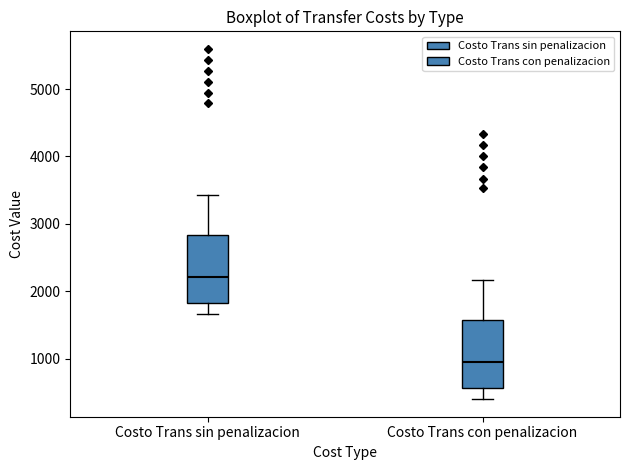

Where does the upper whisker of the box for Costo Trans con penalizacion end on the y-axis? The values are not printed on the chart, so give them approximately, as read against the axis.

2200